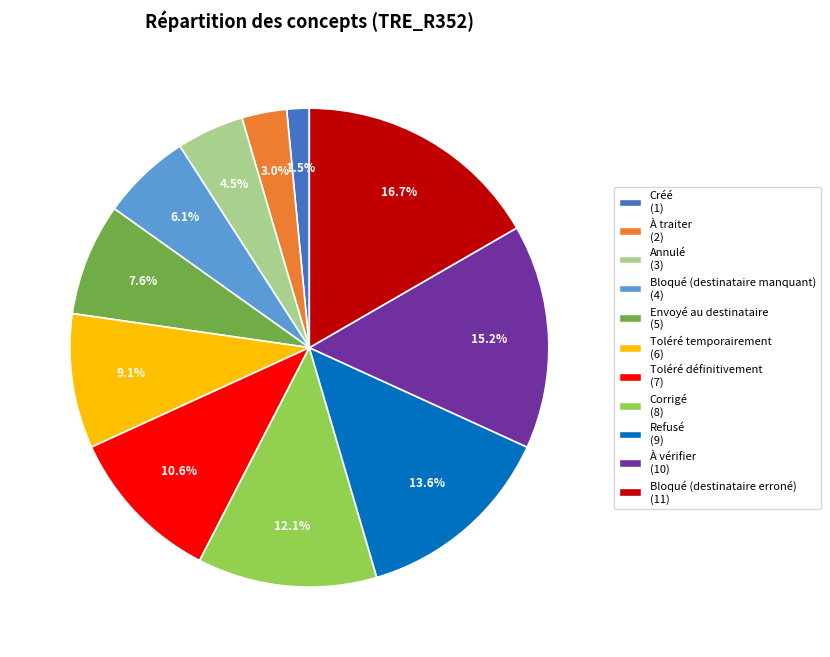

Is it true that Bloqué (destinataire manquant) is 6% of the pie?

True